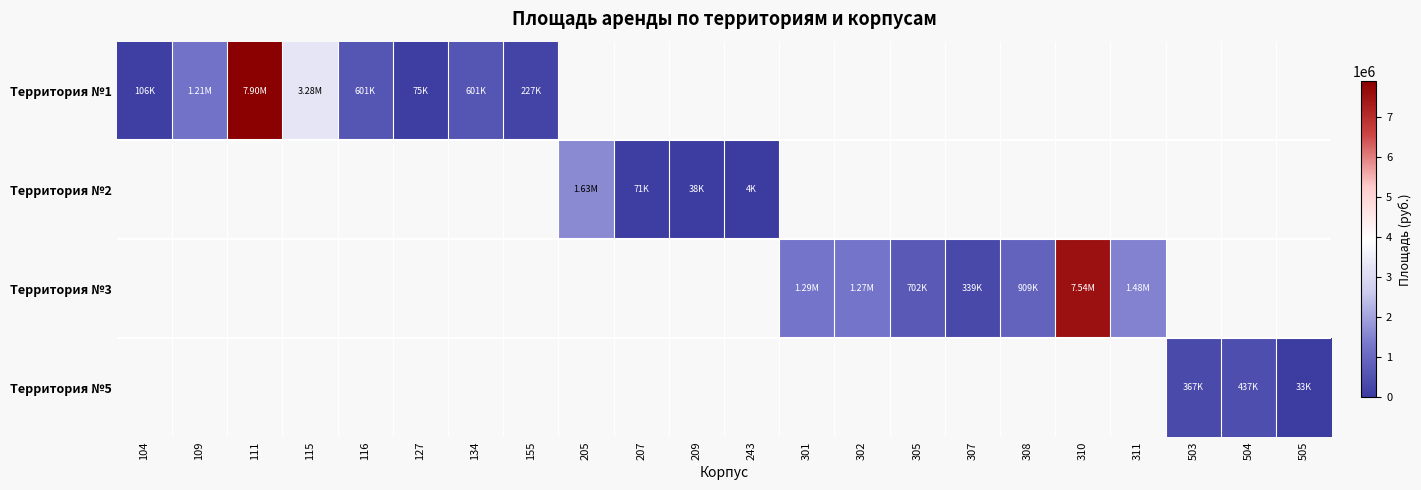

Which series has the largest range (max minus min)?

Территория №1